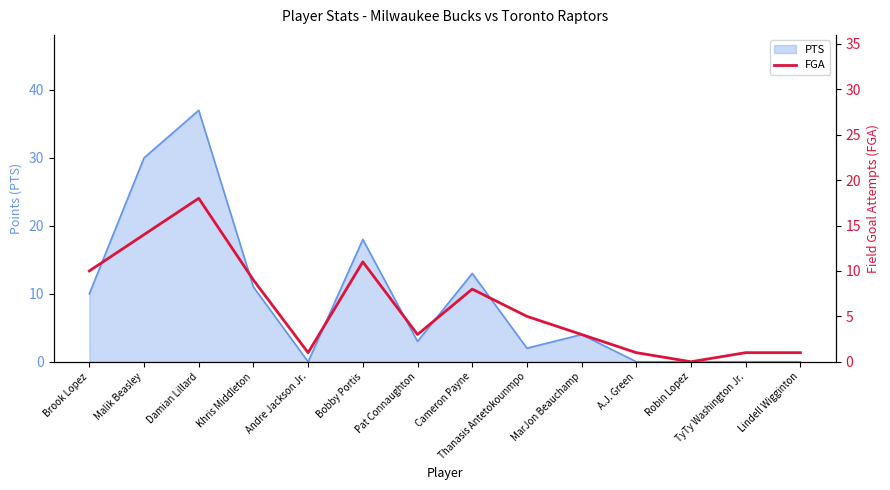

How many categories are shown in the chart?

14